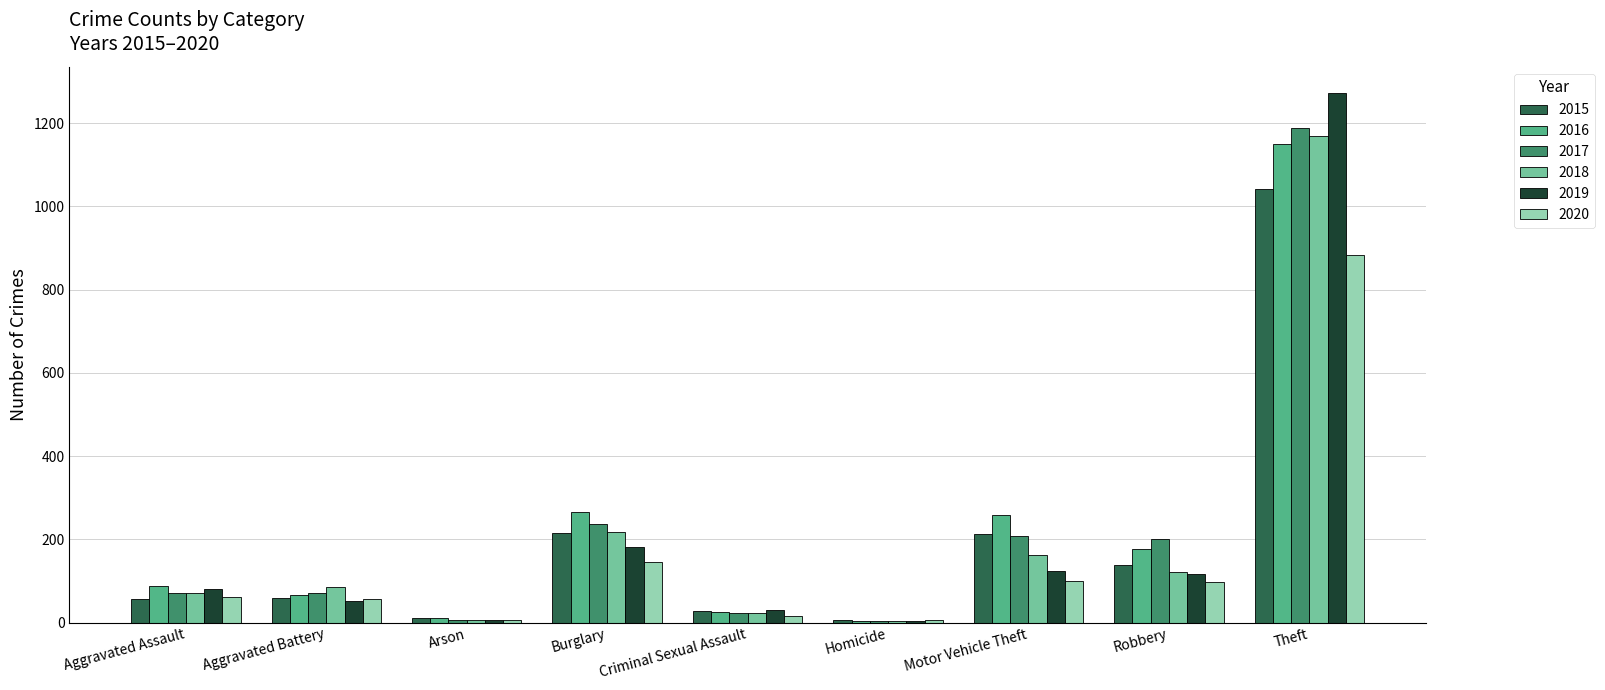

Which category has the highest value across all series?

Theft